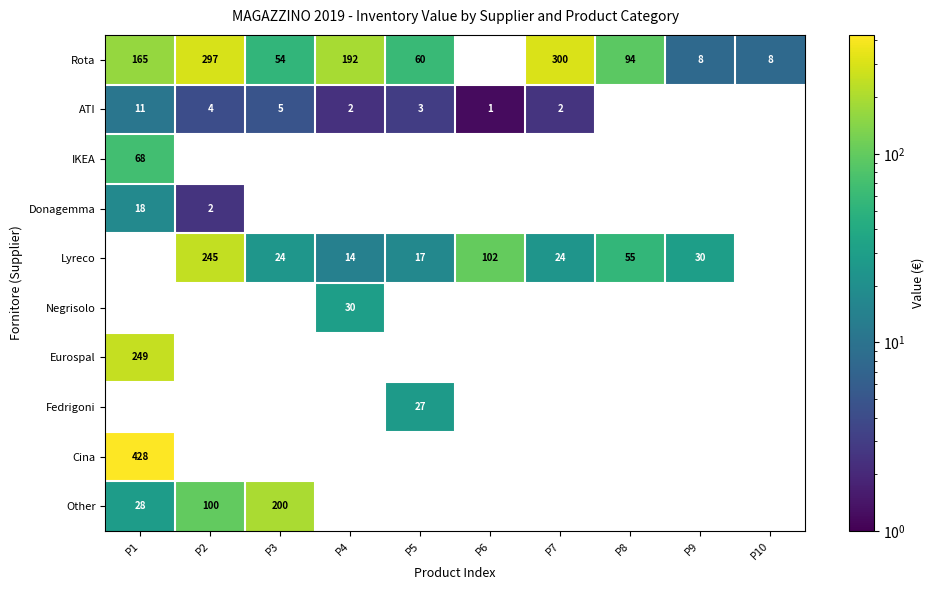

Is the value of Donagemma at P2 greater than the value of Rota at P2?

No